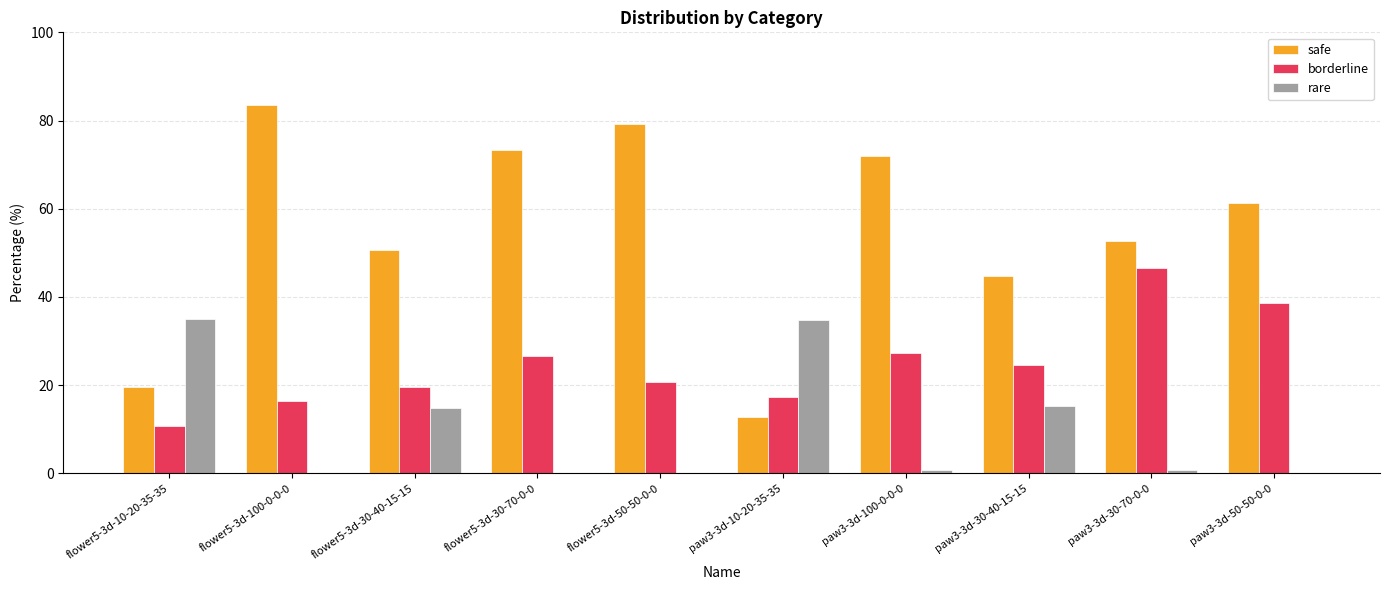

Reading left to right, what are all the values shown in this chart?

safe: flower5-3d-10-20-35-35=19.7	flower5-3d-100-0-0-0=83.5	flower5-3d-30-40-15-15=50.5	flower5-3d-30-70-0-0=73.4	flower5-3d-50-50-0-0=79.3	paw3-3d-10-20-35-35=12.7	paw3-3d-100-0-0-0=72.0	paw3-3d-30-40-15-15=44.7	paw3-3d-30-70-0-0=52.7	paw3-3d-50-50-0-0=61.3
borderline: flower5-3d-10-20-35-35=10.6	flower5-3d-100-0-0-0=16.5	flower5-3d-30-40-15-15=19.7	flower5-3d-30-70-0-0=26.6	flower5-3d-50-50-0-0=20.7	paw3-3d-10-20-35-35=17.3	paw3-3d-100-0-0-0=27.3	paw3-3d-30-40-15-15=24.7	paw3-3d-30-70-0-0=46.7	paw3-3d-50-50-0-0=38.7
rare: flower5-3d-10-20-35-35=35.1	flower5-3d-100-0-0-0=0.0	flower5-3d-30-40-15-15=14.9	flower5-3d-30-70-0-0=0.0	flower5-3d-50-50-0-0=0.0	paw3-3d-10-20-35-35=34.7	paw3-3d-100-0-0-0=0.7	paw3-3d-30-40-15-15=15.3	paw3-3d-30-70-0-0=0.7	paw3-3d-50-50-0-0=0.0